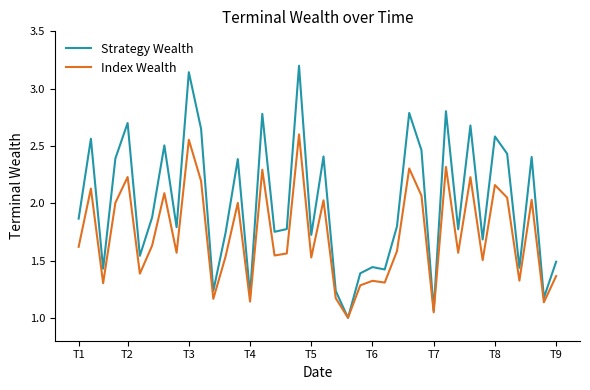

Rank the series by their average value, from lowest to highest.

Index Wealth, Strategy Wealth